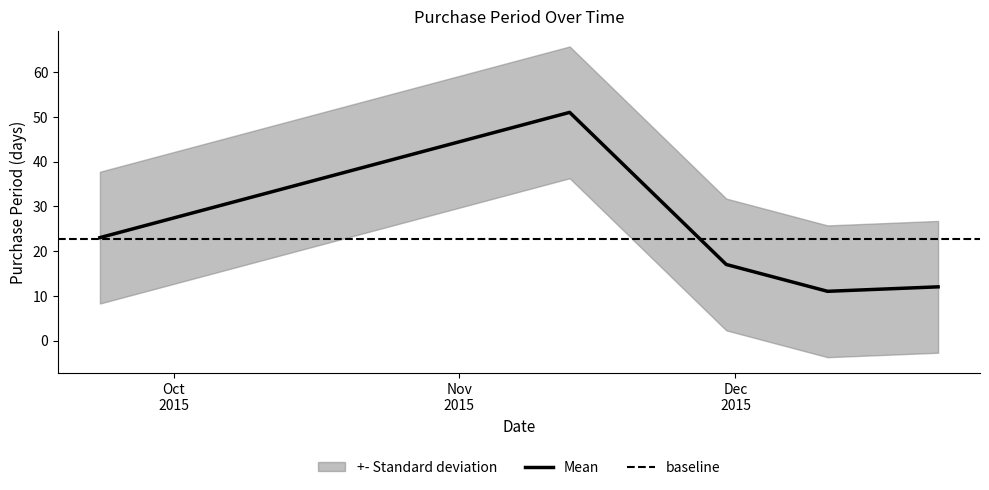

At which category does the chart reach its minimum across all series?

2015-12-11